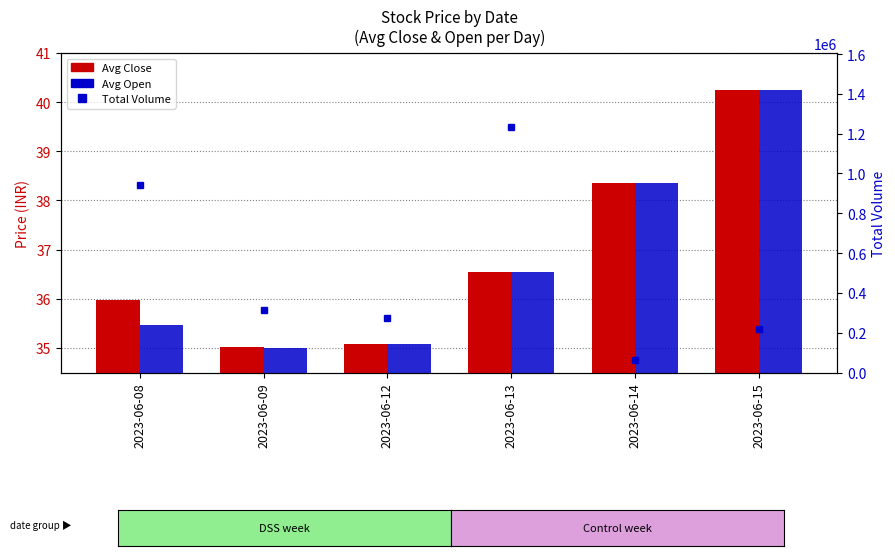

Which category has the lowest value in the Avg Close series?

2023-06-09